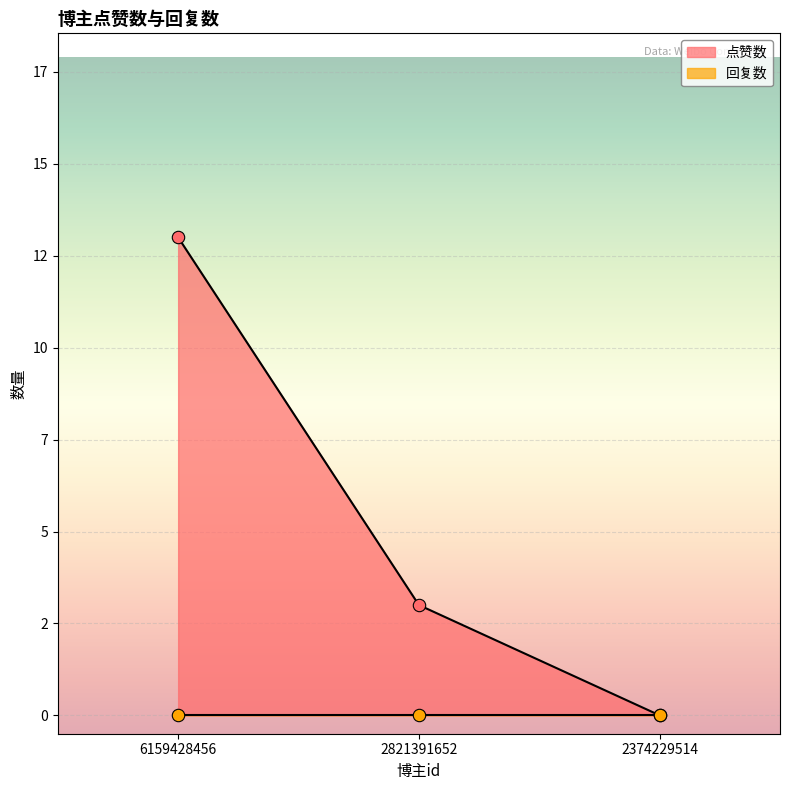

Approximately how many times larger is the value at 6159428456 compared to 2821391652?

4.3